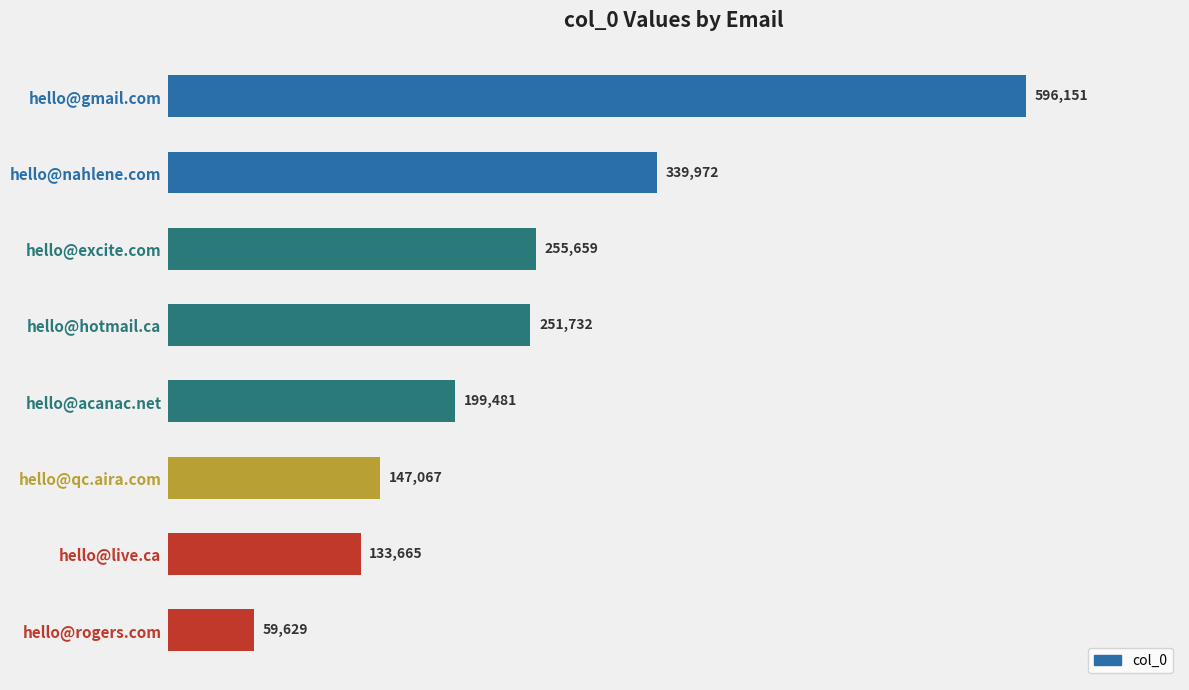

What is the difference between the second highest and minimum values?

280343